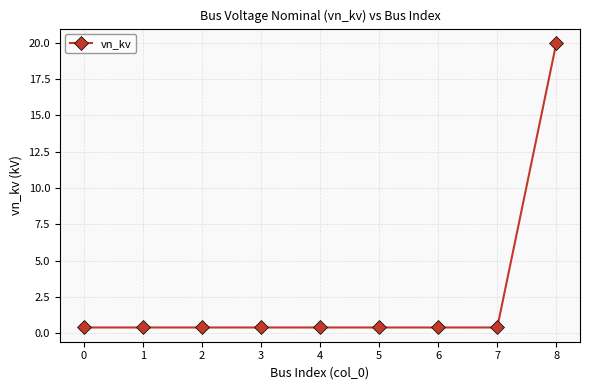

Reading left to right, what are all the values shown in this chart?

0=0.4	1=0.4	2=0.4	3=0.4	4=0.4	5=0.4	6=0.4	7=0.4	8=20.0